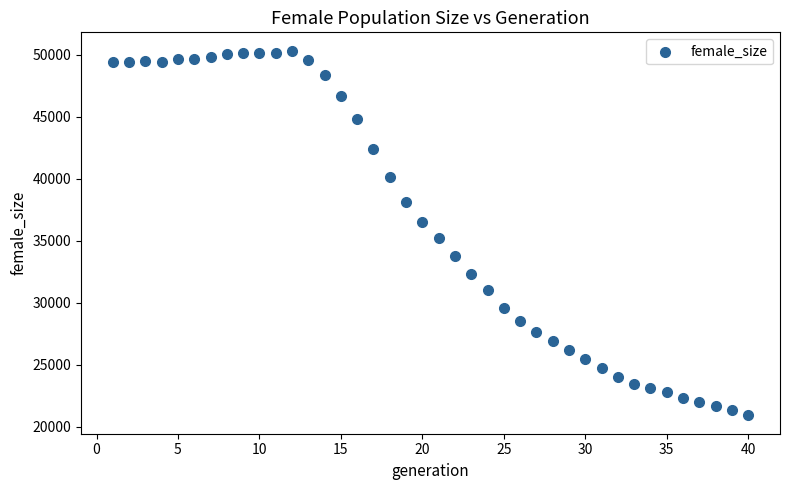

What Y value in the scatter plot is closest to 35613?

35227